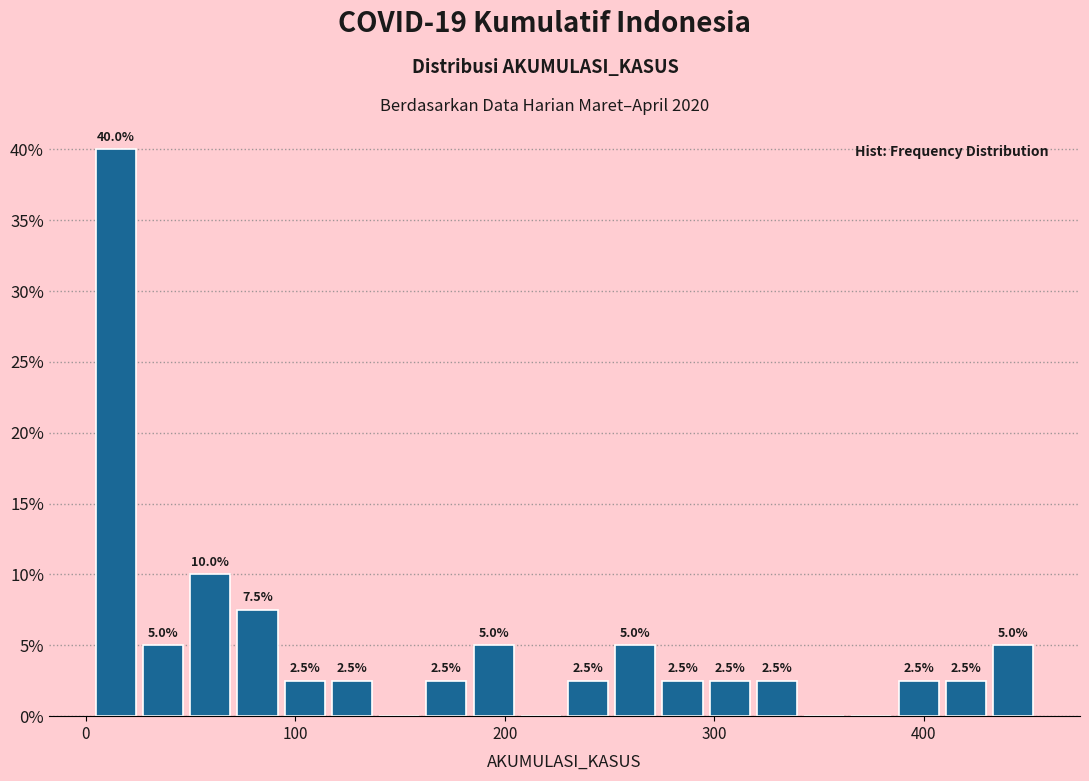

Read against the x-axis, roughly where is the centre of the tallest bar?

10